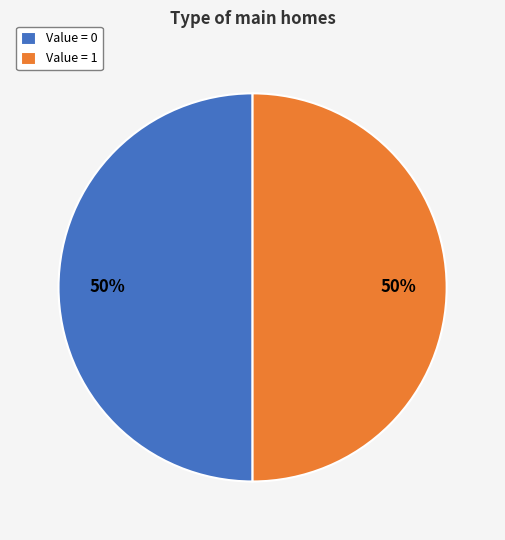

How many slices are in this pie chart?

2